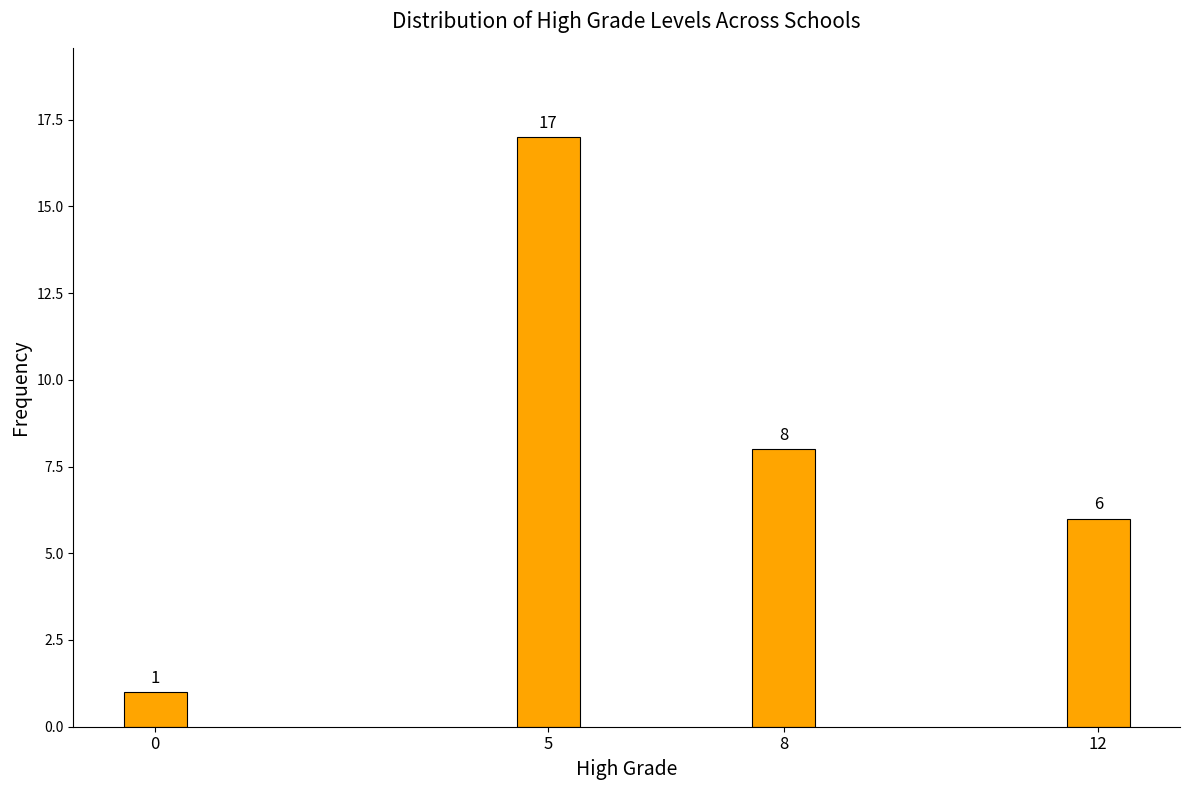

Reading left to right, transcribe all the data shown in this chart.

0=1	5=17	8=8	12=6